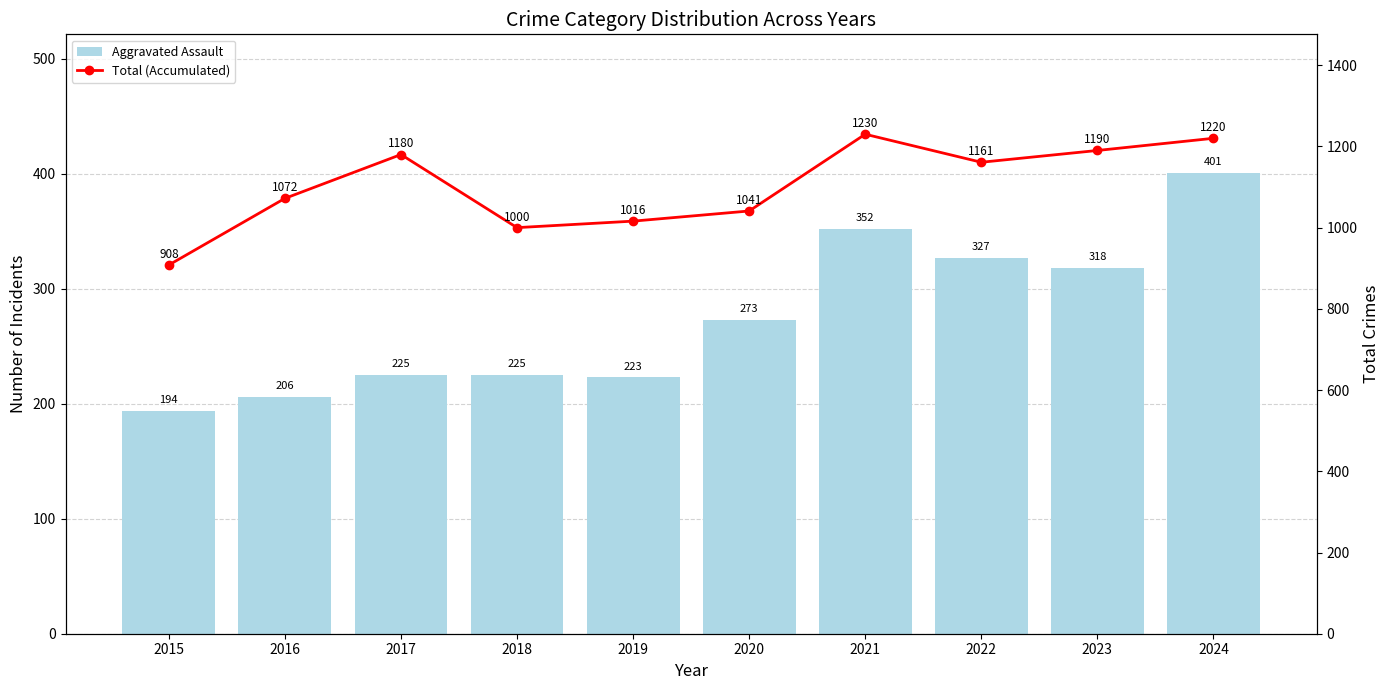

What is the smallest value displayed?

194